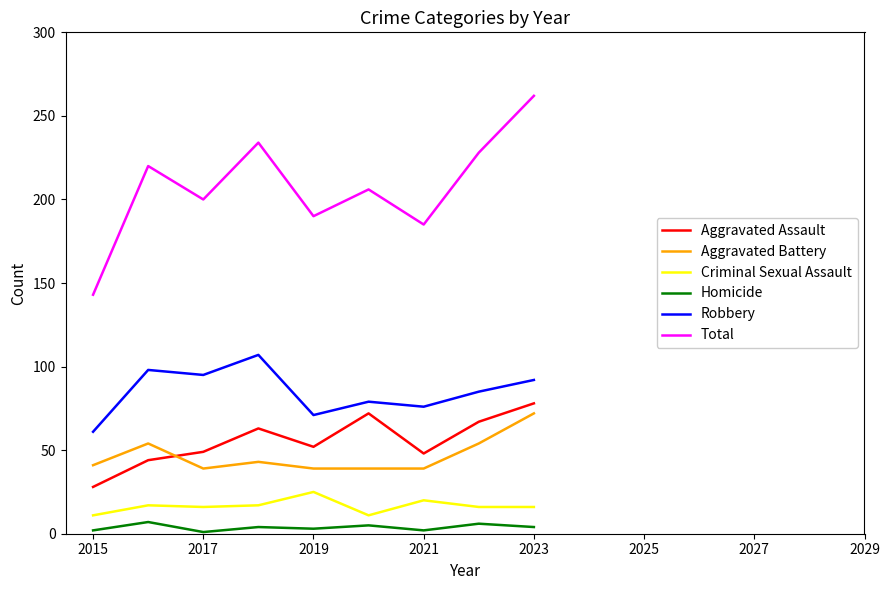

Which series has the largest total across all categories?

Total